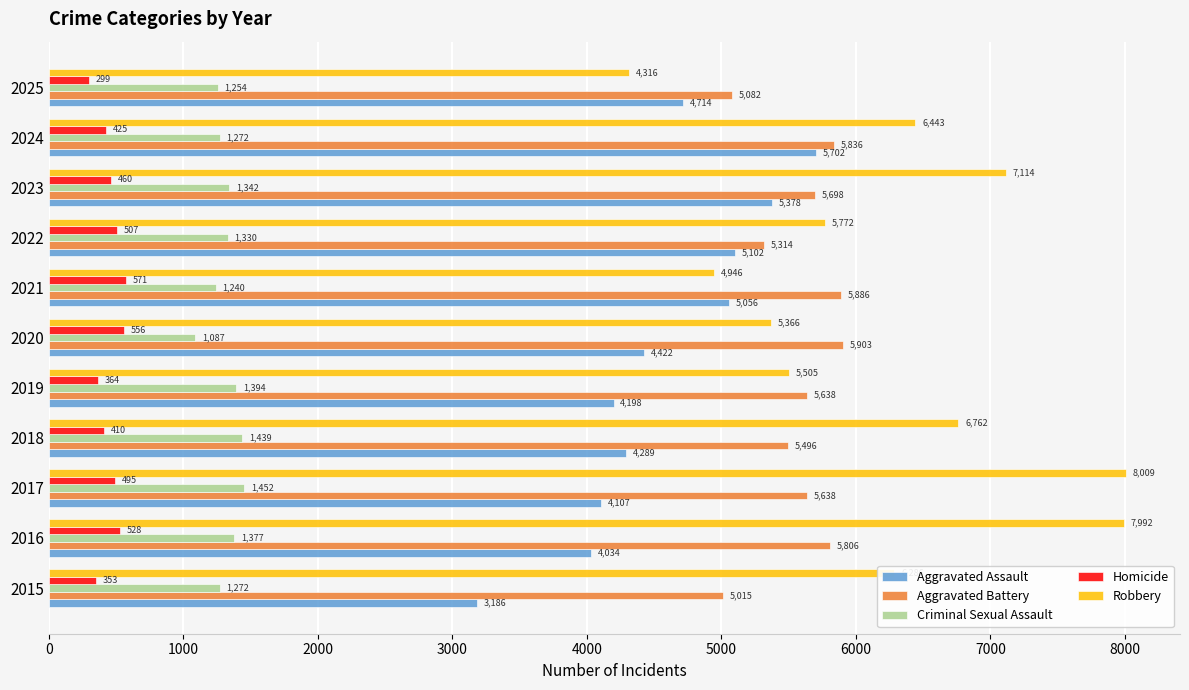

Where is Aggravated Battery nearest to the value 5459?

2018